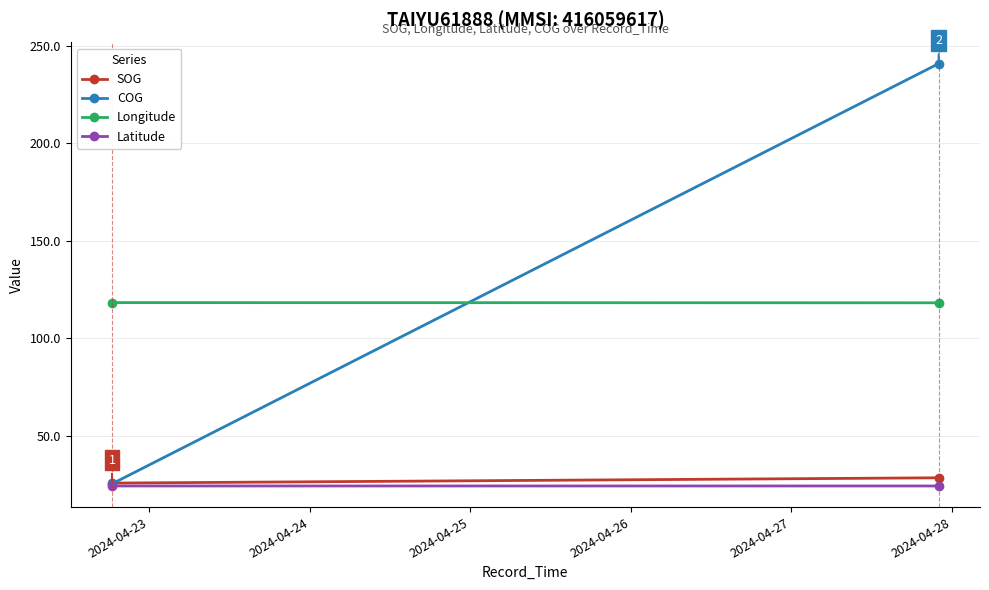

Is the value of SOG at 2024-04-23 greater than the value of Longitude at 2024-04-24?

No